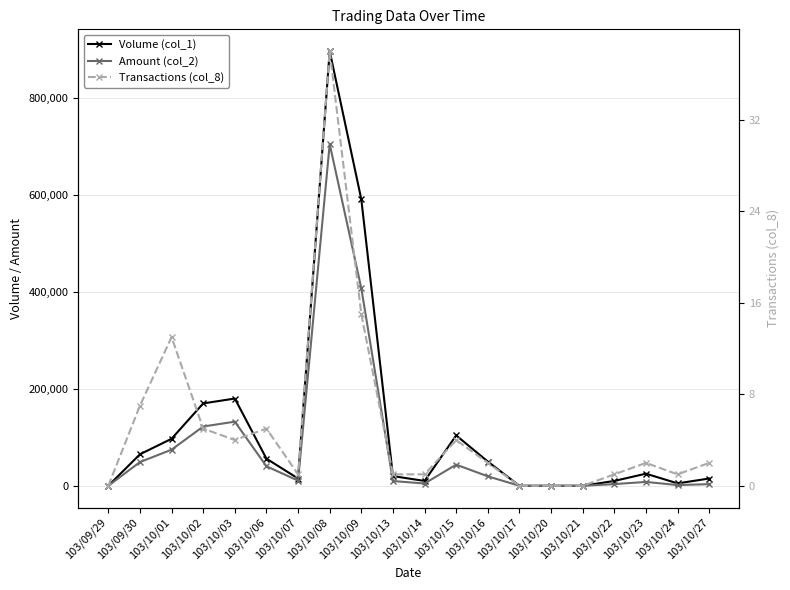

The Volume (col_1) series shows 591000 at 103/10/09. True or false?

True